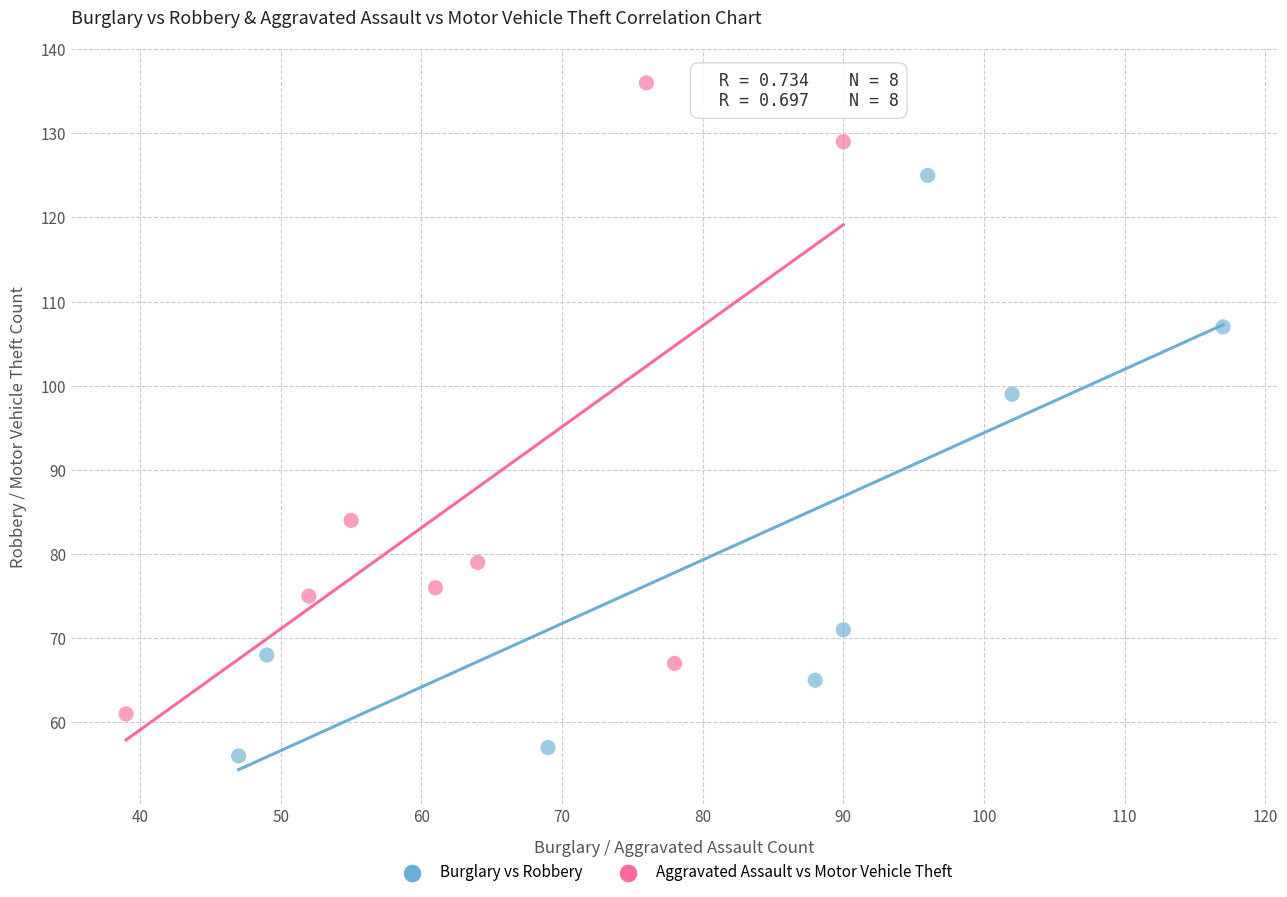

What are all the series names shown in the legend?

Burglary vs Robbery, Aggravated Assault vs Motor Vehicle Theft